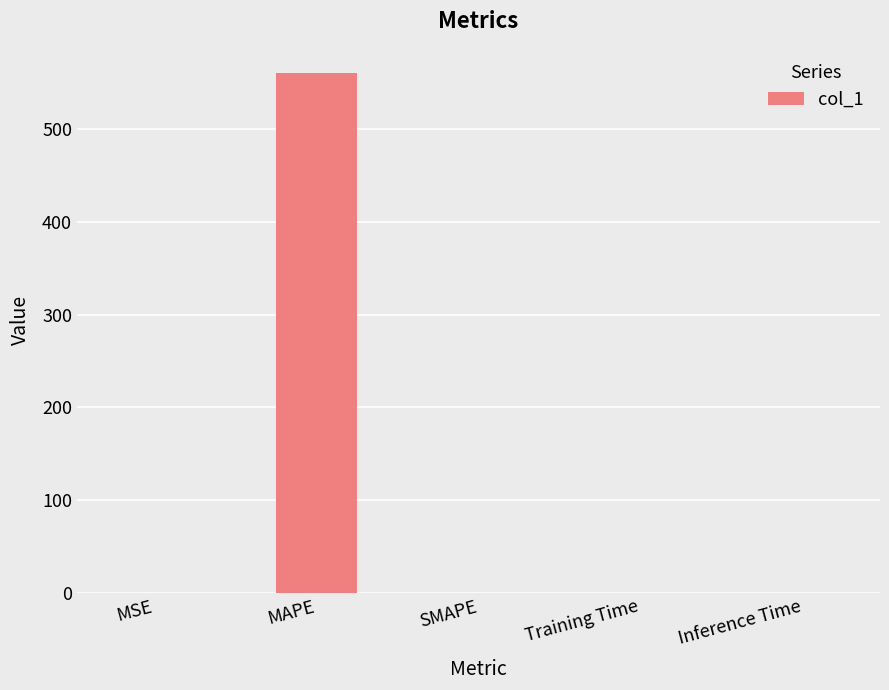

At which category does the chart reach its peak across all series?

MAPE